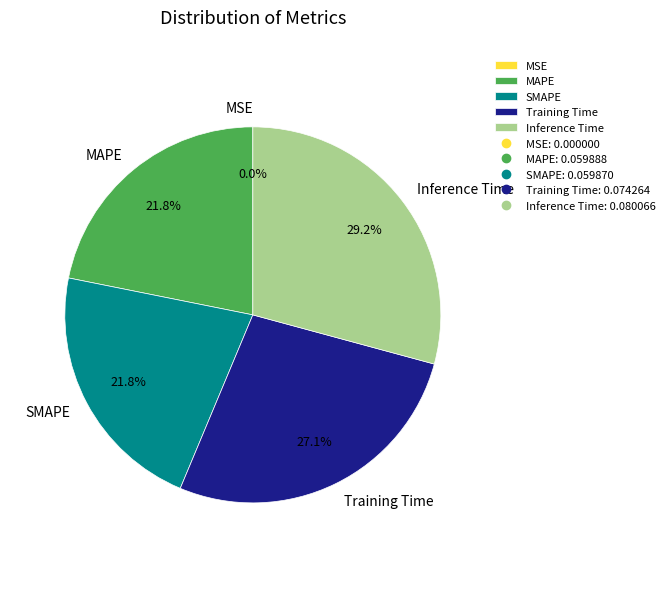

Which has a higher value, Training Time or SMAPE?

Training Time